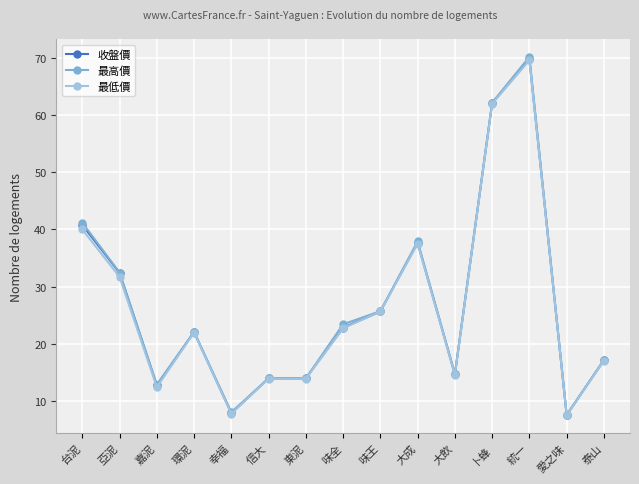

What is the approximate value of 最高價 at 環泥?

22.1